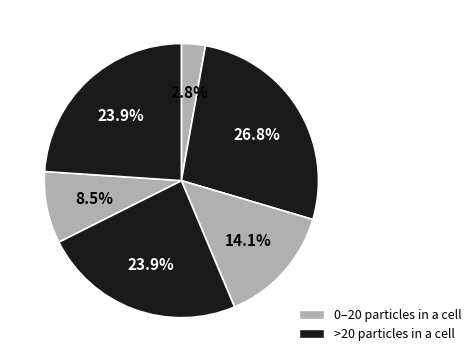

Count the number of slices in the pie.

6